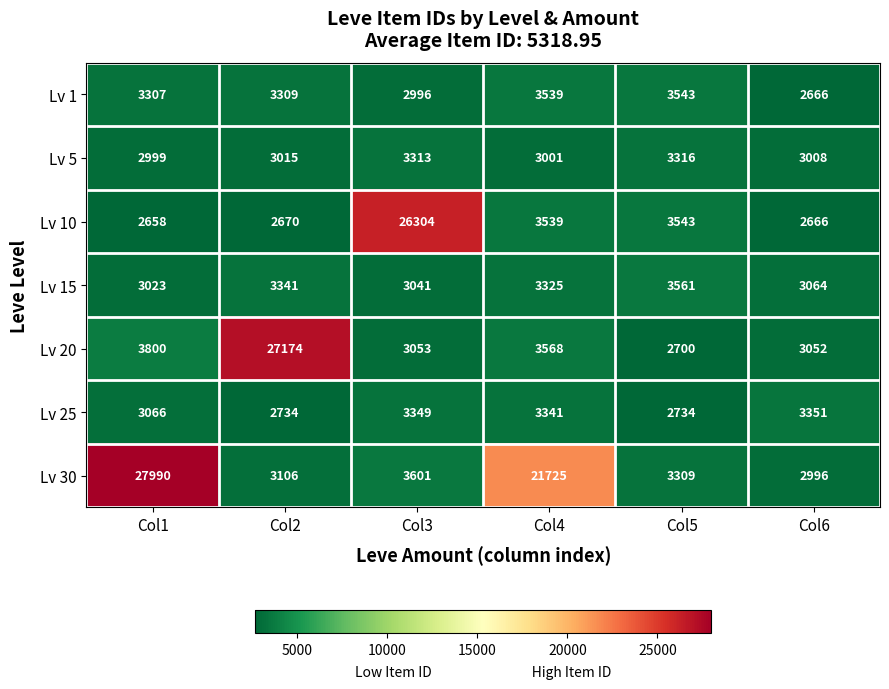

Which series has the largest total across all categories?

Lv 30